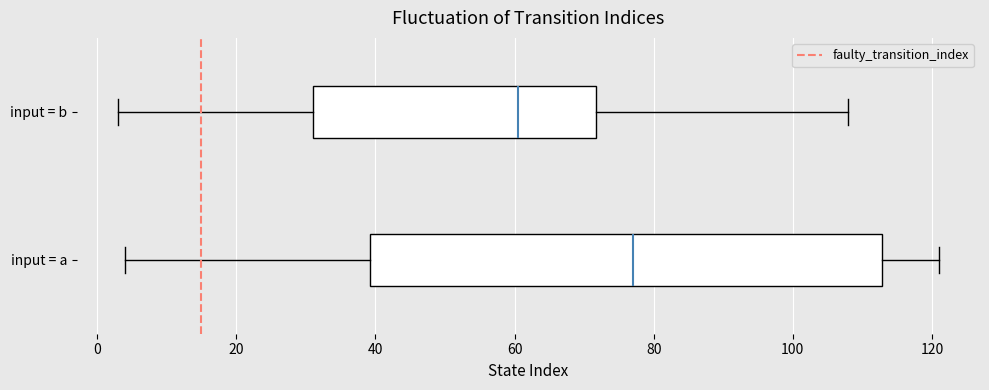

Reading bottom to top, read every box against the x-axis: the position of its median line, the range the box covers, and the ends of its whiskers. The values are not printed on the chart, so give them approximately, as read against the axis.

input = a: median 78, box 40 to 112, whiskers 4 to 122
input = b: median 60, box 32 to 72, whiskers 4 to 108